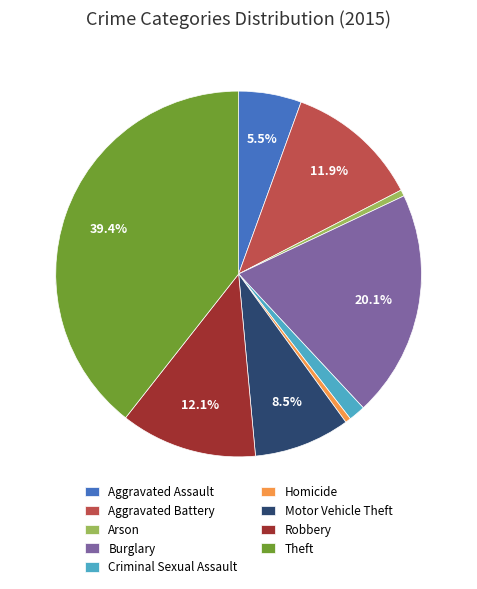

Is Aggravated Assault the majority of the pie?

No